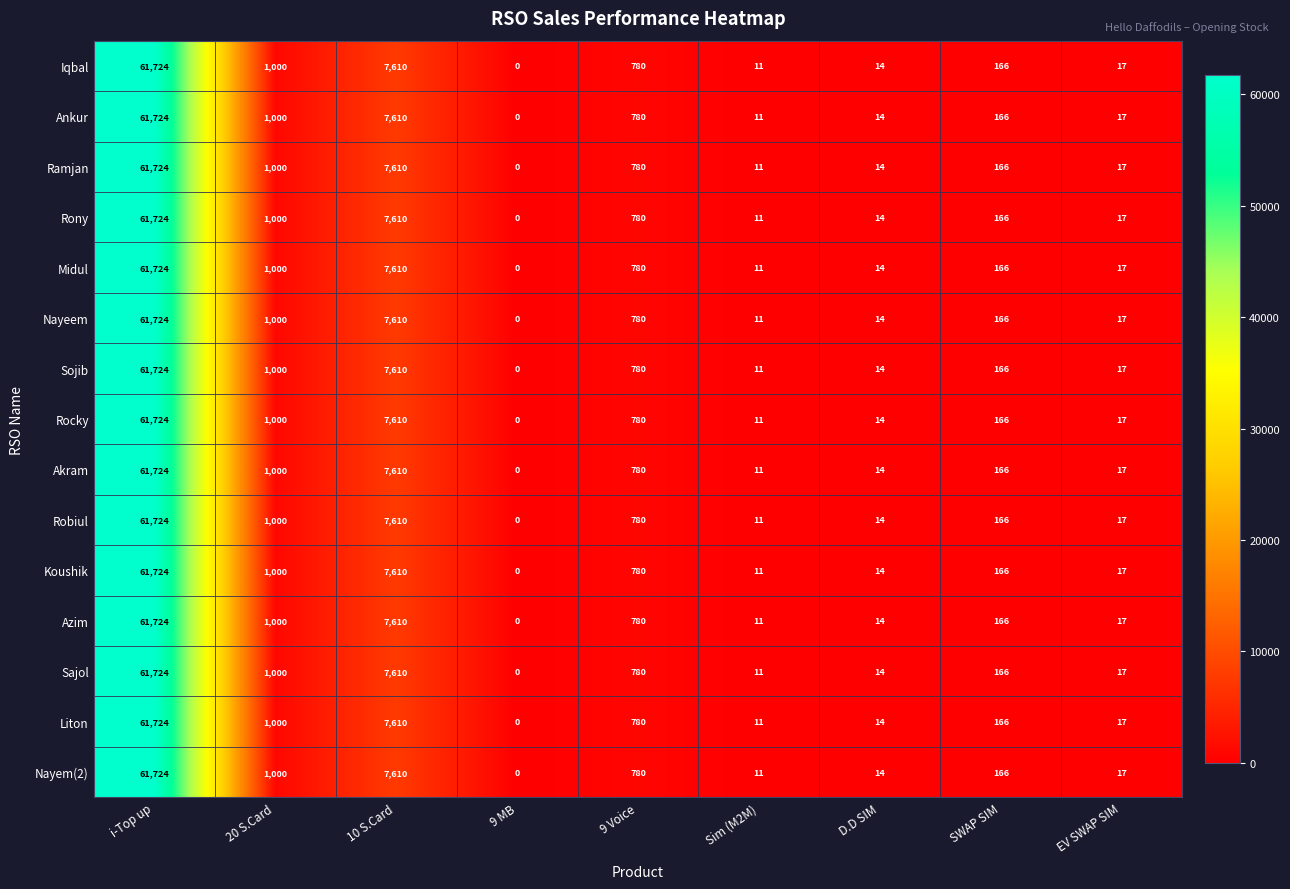

Where is Koushik nearest to the value 30862?

10 S.Card